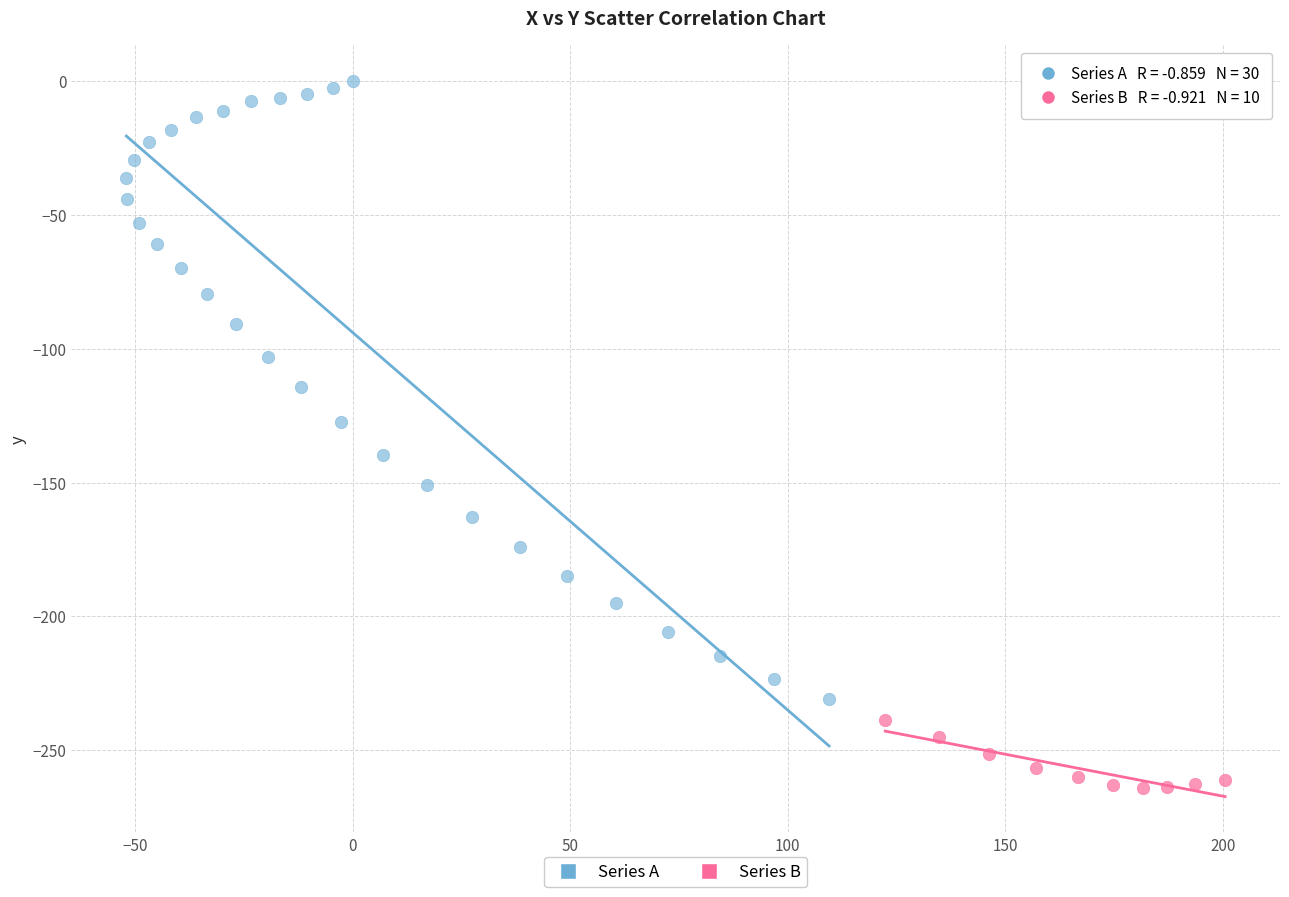

Which series has the widest spread of Y values?

Series A